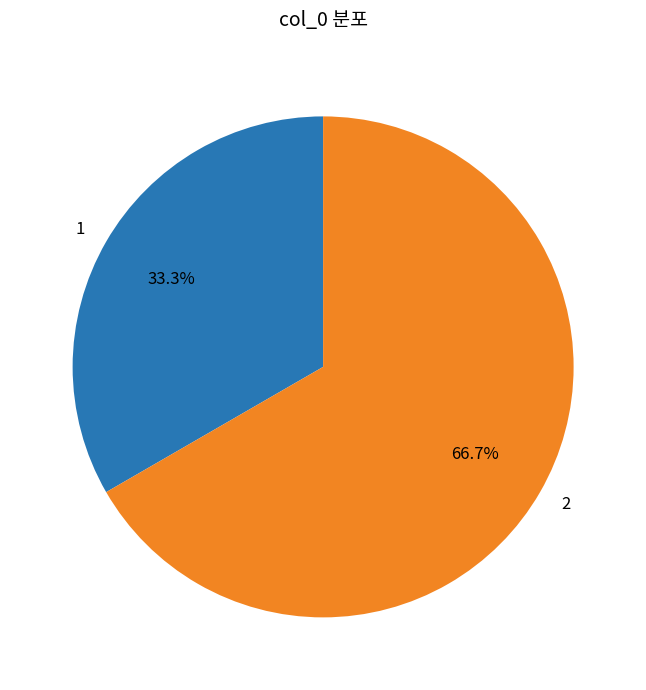

How much of the chart is everything except 1?

66.7%